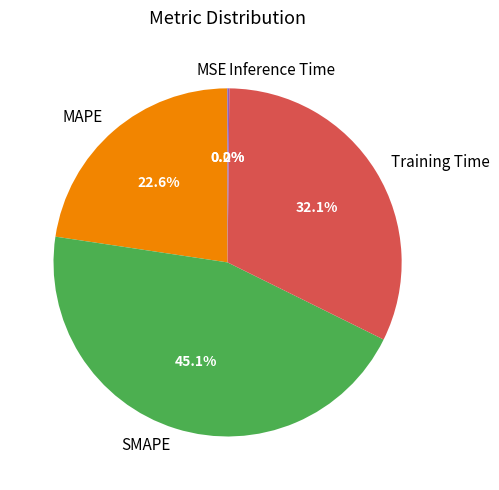

What is the ratio of the value at Training Time to the value at MAPE?

1.4